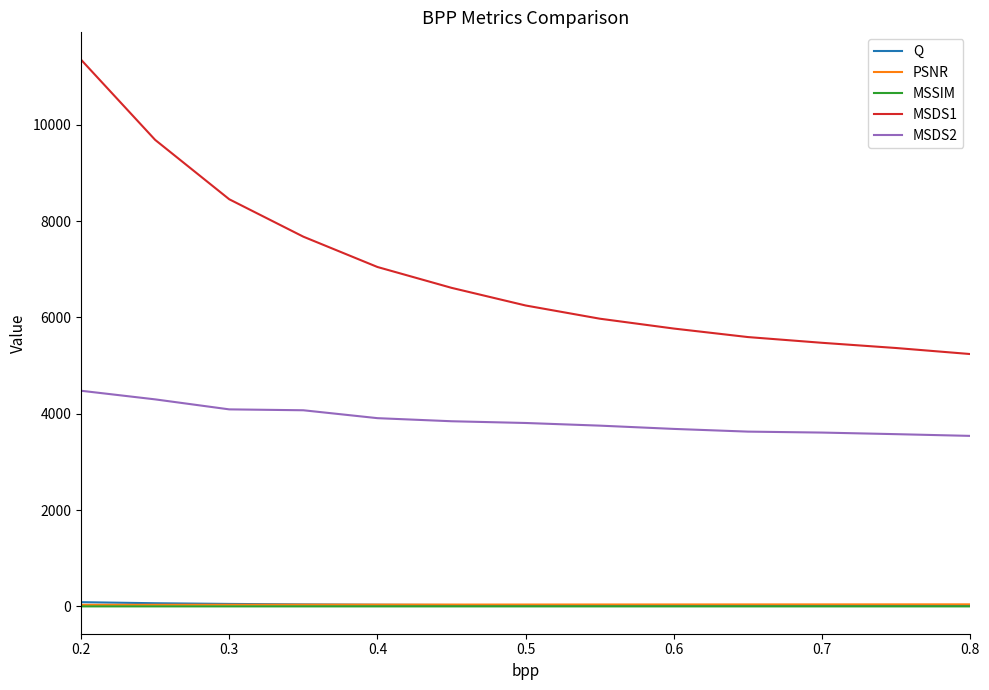

True or false: MSSIM and MSDS1 cross at least once.

False